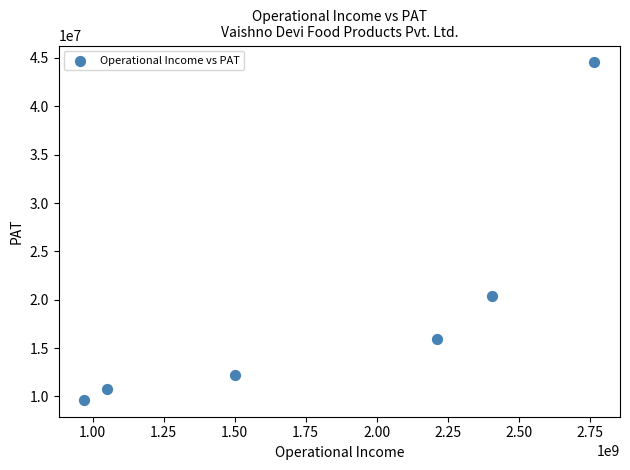

What is the range of X values (max minus min)?

1796913670